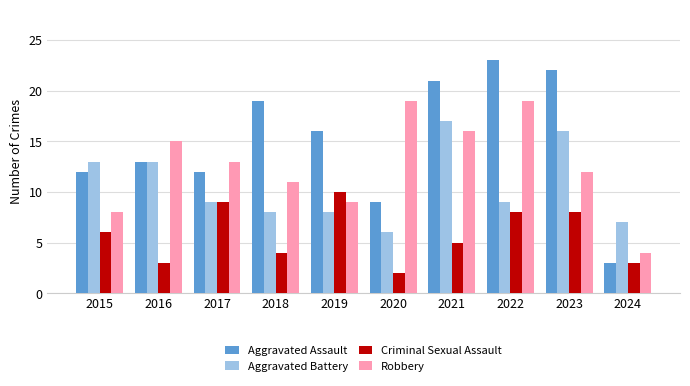

Which label corresponds to the smallest value in the chart?

2020